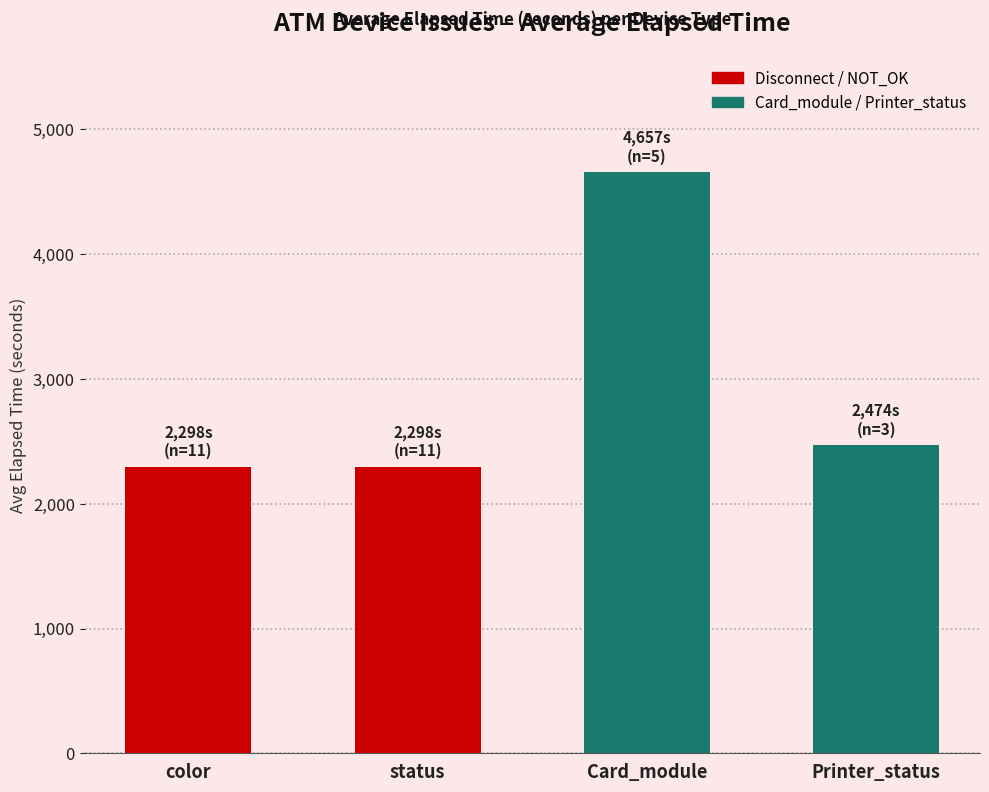

At which label does the data first exceed 2474?

Card_module